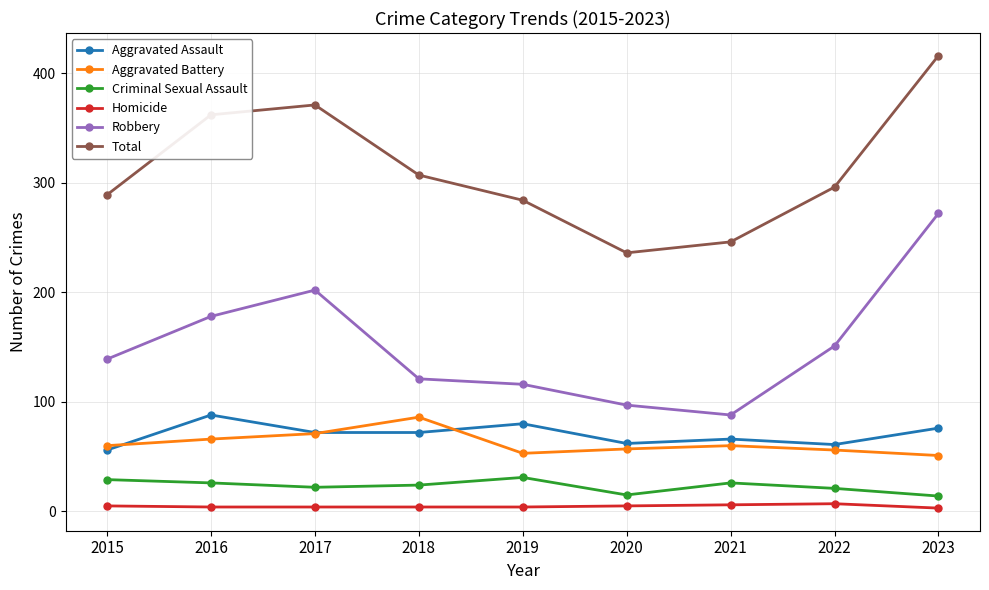

The value of Aggravated Assault at 2019 is 125. True or false?

False